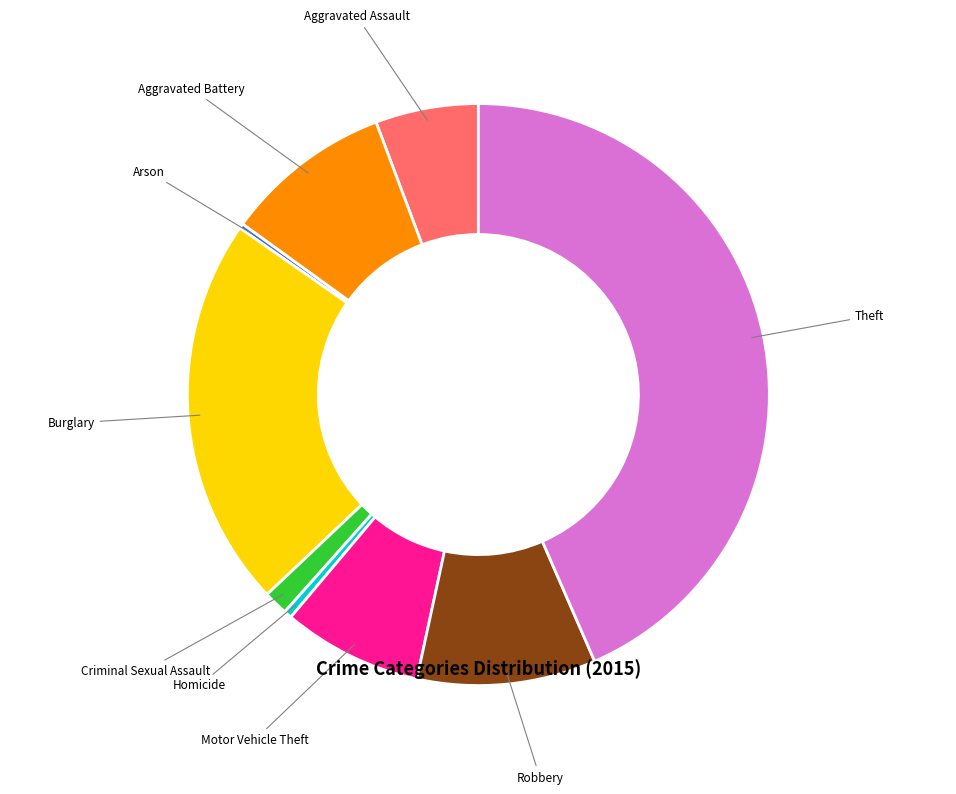

Is there any slice that represents more than half of the pie?

No